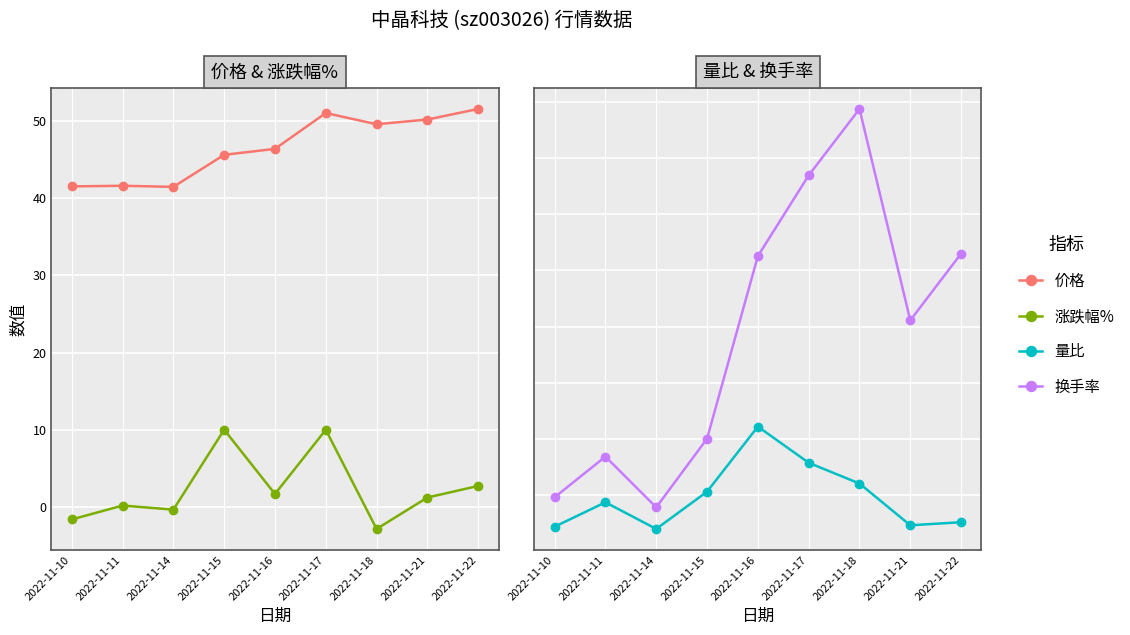

How many data points in 涨跌幅% are above 1?

5